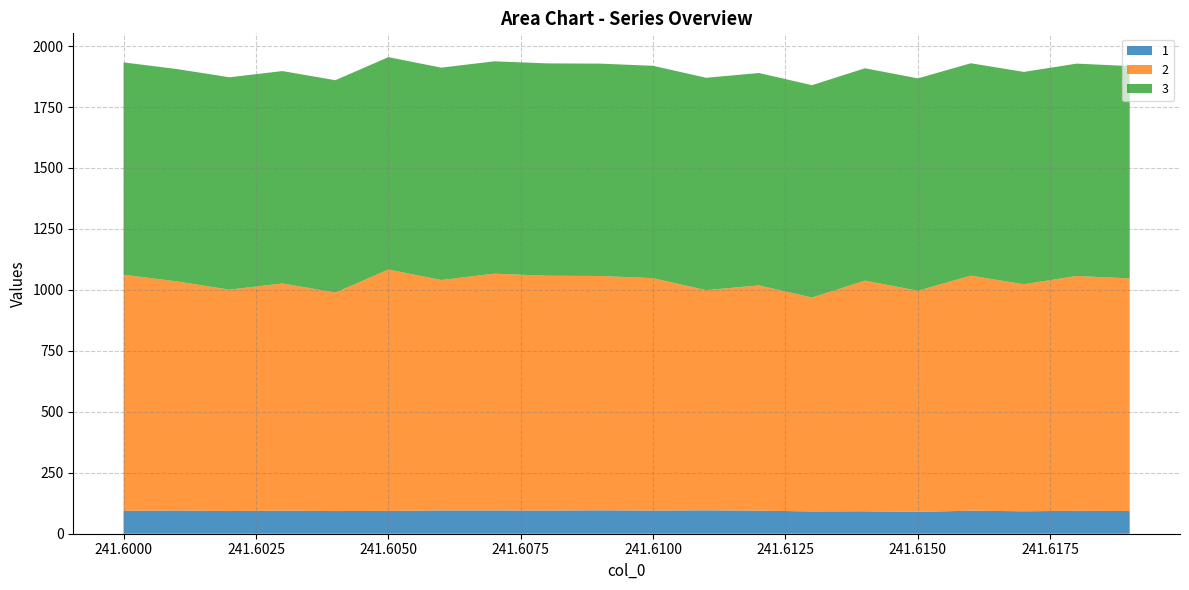

Reading left to right, what are all the values shown in this chart?

1: 0=94.0	1=95.0	2=93.0	3=94.5	4=93.0	5=93.5	6=95.5	7=95.5	8=95.0	9=96.0	10=95.0	11=96.0	12=94.5	13=91.5	14=92.0	15=89.5	16=94.5	17=92.0	18=94.0	19=93.0
2: 0=968.0	1=940.0	2=908.0	3=932.0	4=896.0	5=990.0	6=945.0	7=971.0	8=963.0	9=961.0	10=953.0	11=903.0	12=924.0	13=877.0	14=946.0	15=907.0	16=964.0	17=931.0	18=963.0	19=954.0
3: 0=871.0	1=871.0	2=871.0	3=871.0	4=871.0	5=871.0	6=871.0	7=871.0	8=871.0	9=871.0	10=871.0	11=871.0	12=871.0	13=871.0	14=871.0	15=871.0	16=871.0	17=871.0	18=871.0	19=871.0